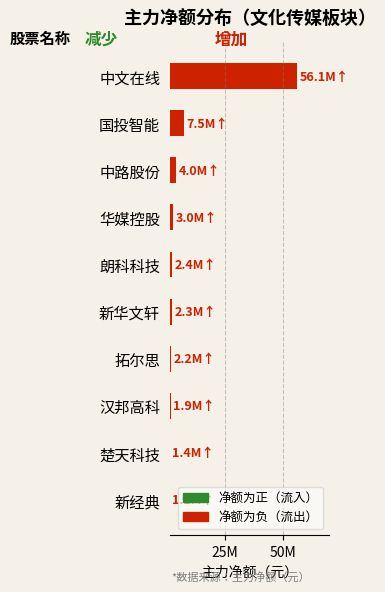

At which label is the value closest to 28597995?

国投智能